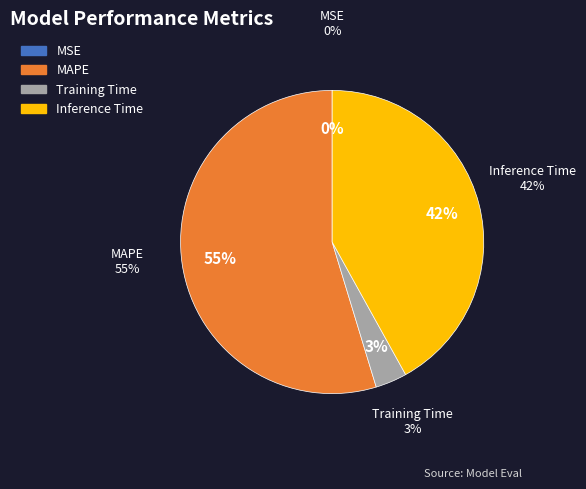

Between MAPE and Training Time, which is larger?

MAPE